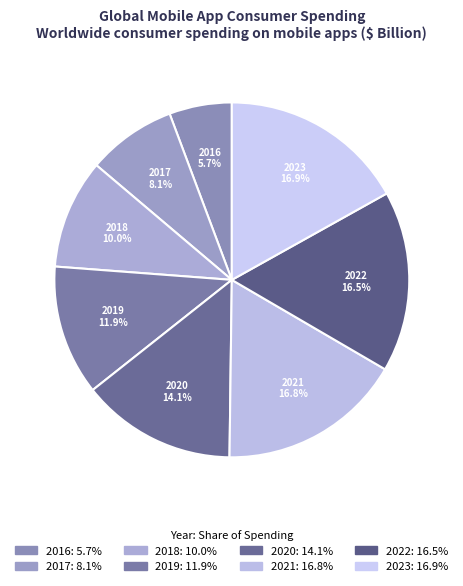

To the nearest percent, what is the difference between the largest and smallest slice percentages?

11%